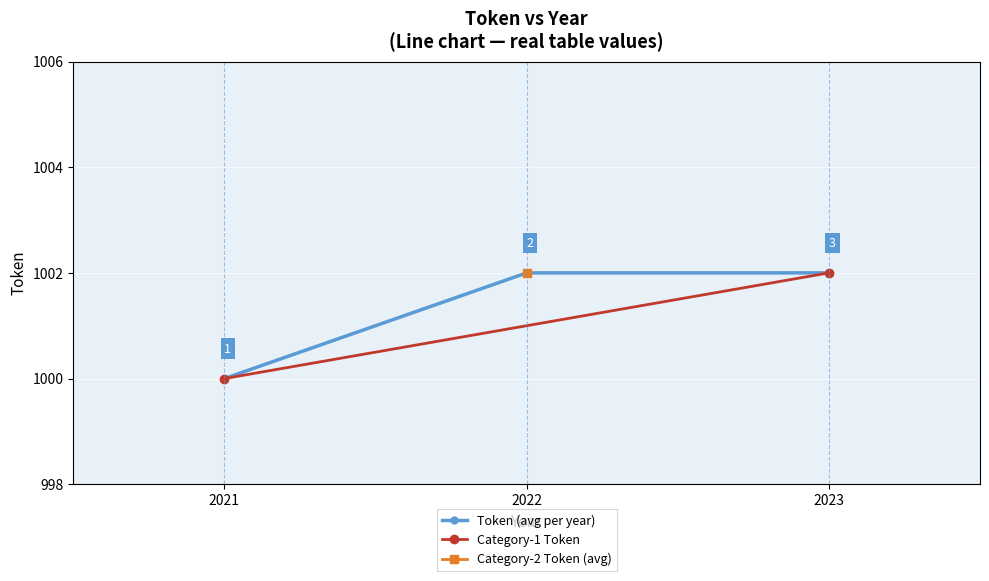

What is the difference between the maximum and minimum values?

2